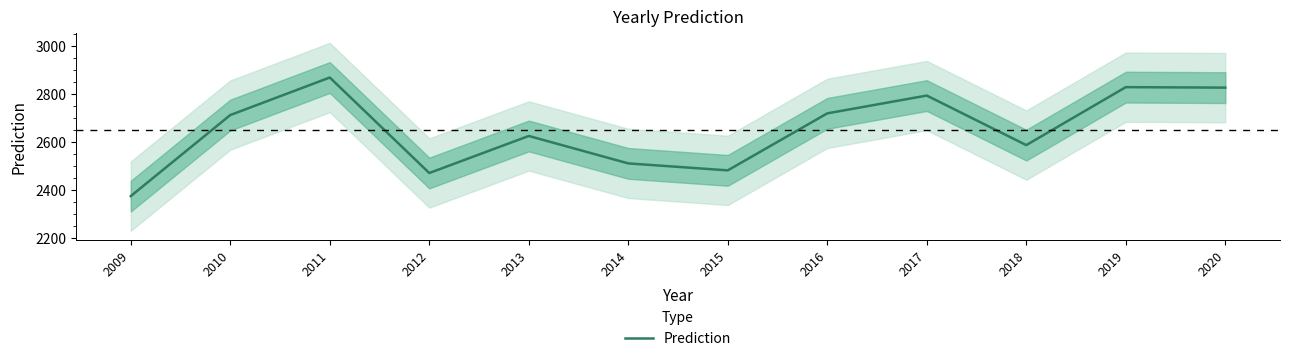

Reading left to right, list all the values displayed in this chart.

2009=2375	2010=2712	2011=2868	2012=2471	2013=2625	2014=2511	2015=2482	2016=2719	2017=2793	2018=2587	2019=2828	2020=2826